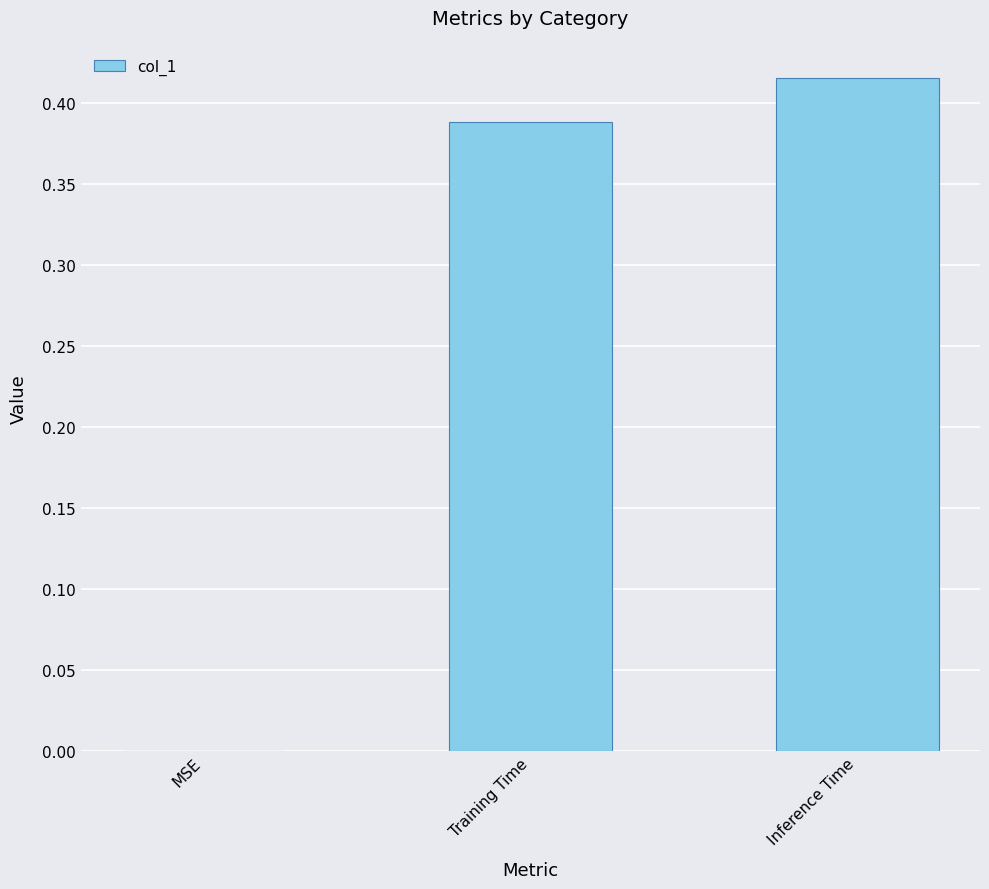

The value at MSE is 0.3. True or false?

False